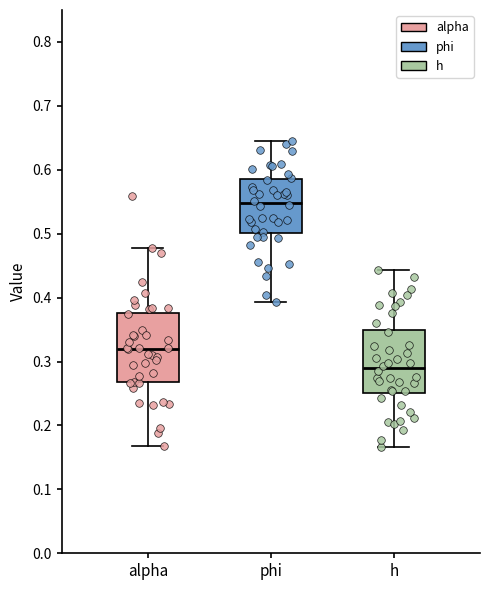

Reading left to right, read every box against the y-axis: the position of its median line, the range the box covers, and the ends of its whiskers. The values are not printed on the chart, so give them approximately, as read against the axis.

alpha: median 0.32, box 0.27 to 0.38, whiskers 0.17 to 0.48
phi: median 0.55, box 0.50 to 0.59, whiskers 0.39 to 0.65
h: median 0.29, box 0.25 to 0.35, whiskers 0.17 to 0.44